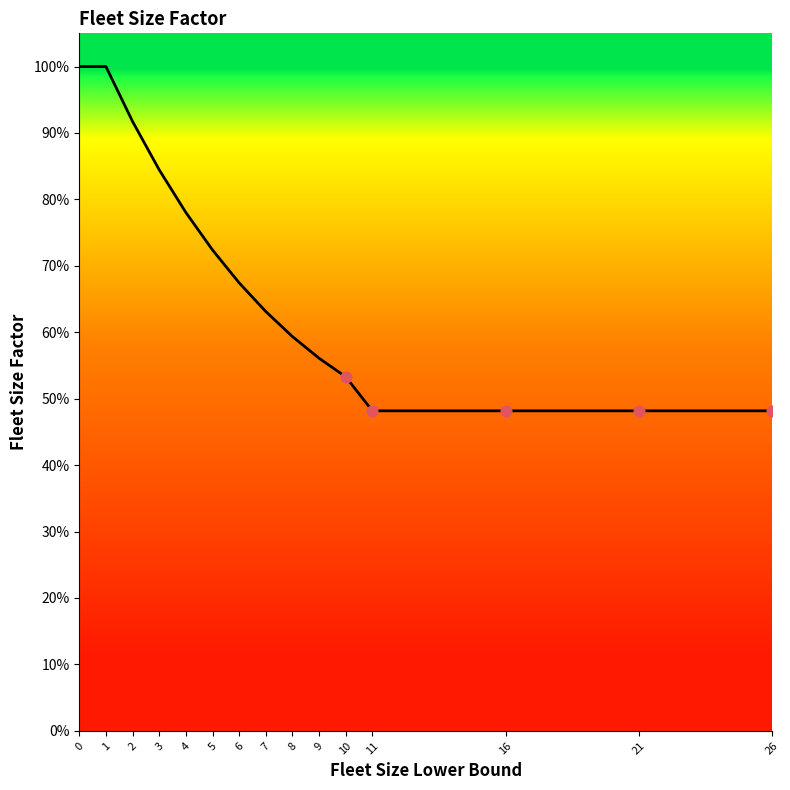

Which has a higher value, 26 or 4?

4